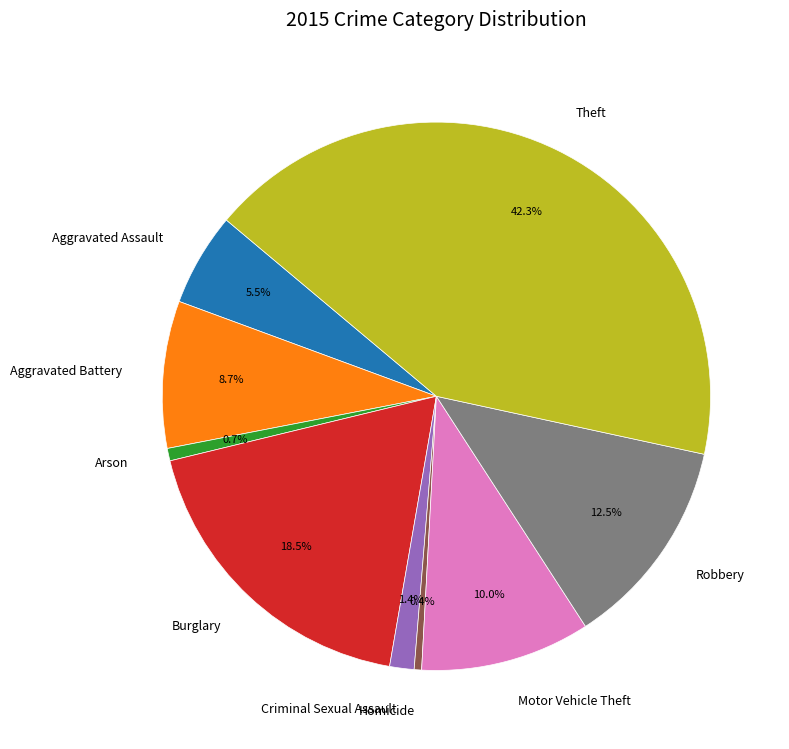

Which slice is the largest?

Theft